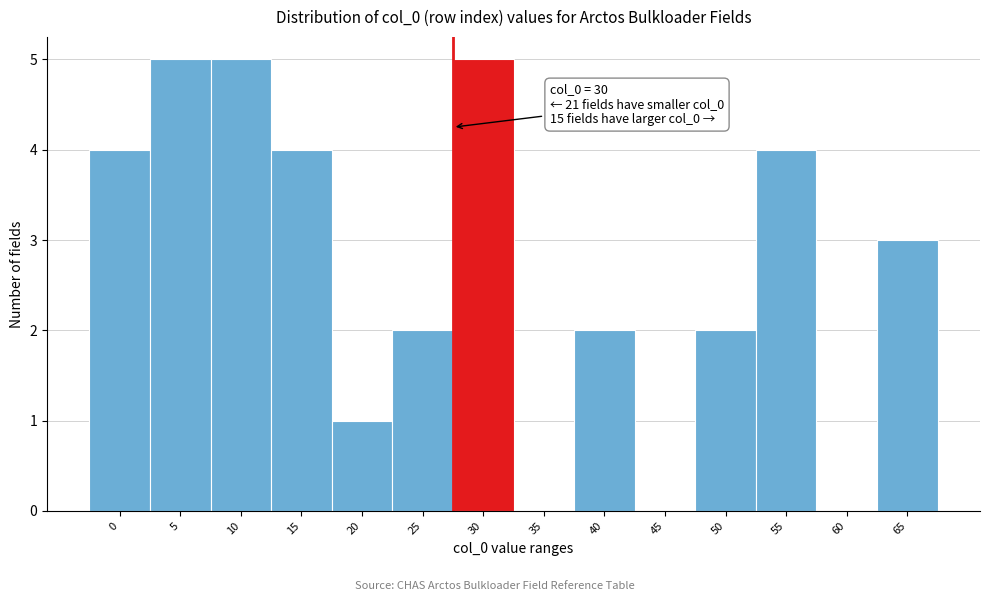

Reading left to right, transcribe all the data shown in this chart.

0=4	5=5	10=5	15=4	20=1	25=2	30=5	35=0	40=2	45=0	50=2	55=4	60=0	65=3